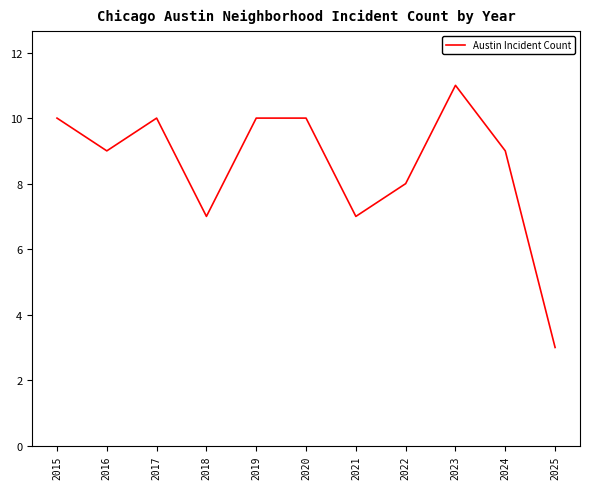

Is it true that the value at 2023 is 5?

False